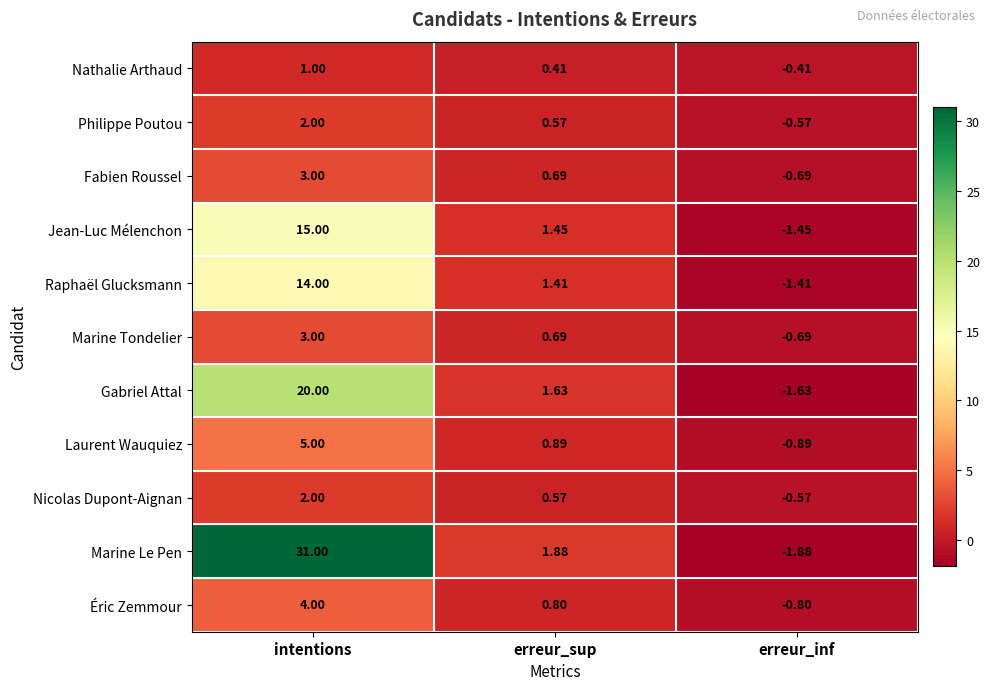

Between intentions and erreur_sup, which series saw the biggest shift?

Marine Le Pen